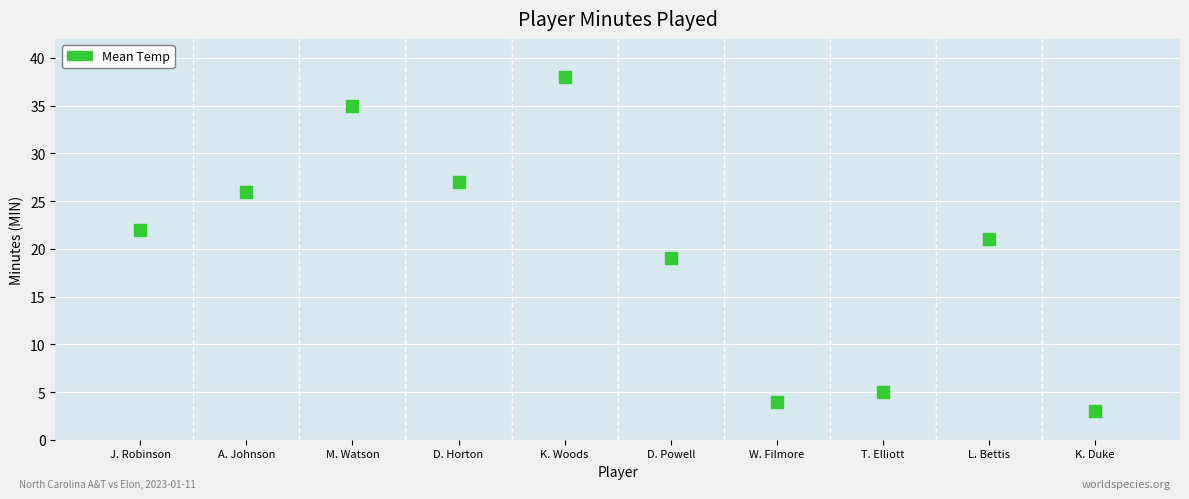

What is the average Y value?

20